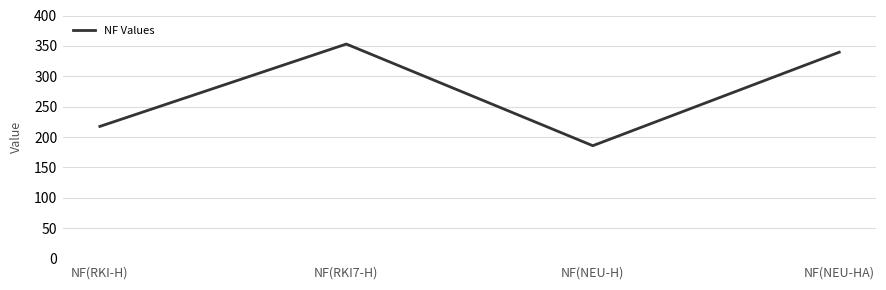

Reading left to right, what are all the values shown in this chart?

NF(RKI-H)=217.6	NF(RKI7-H)=353.0	NF(NEU-H)=185.8	NF(NEU-HA)=339.6